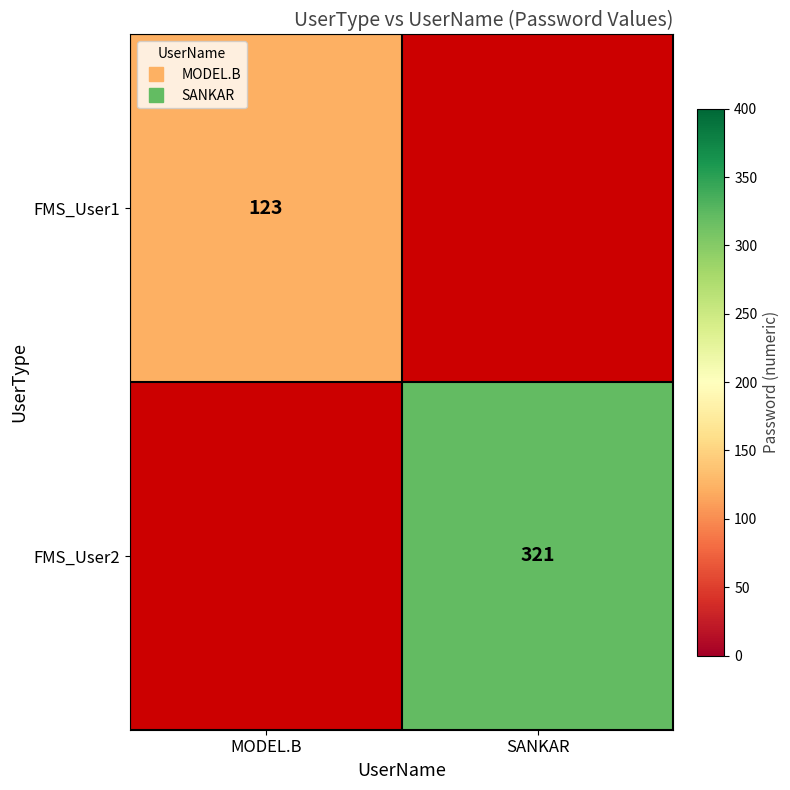

Between SANKAR and MODEL.B, which is larger?

MODEL.B